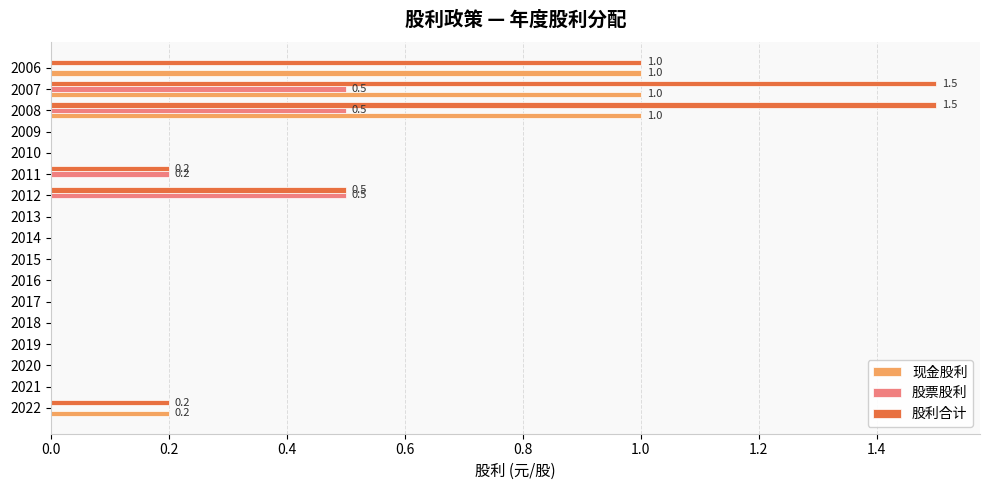

Which series has the largest range (max minus min)?

股利合计